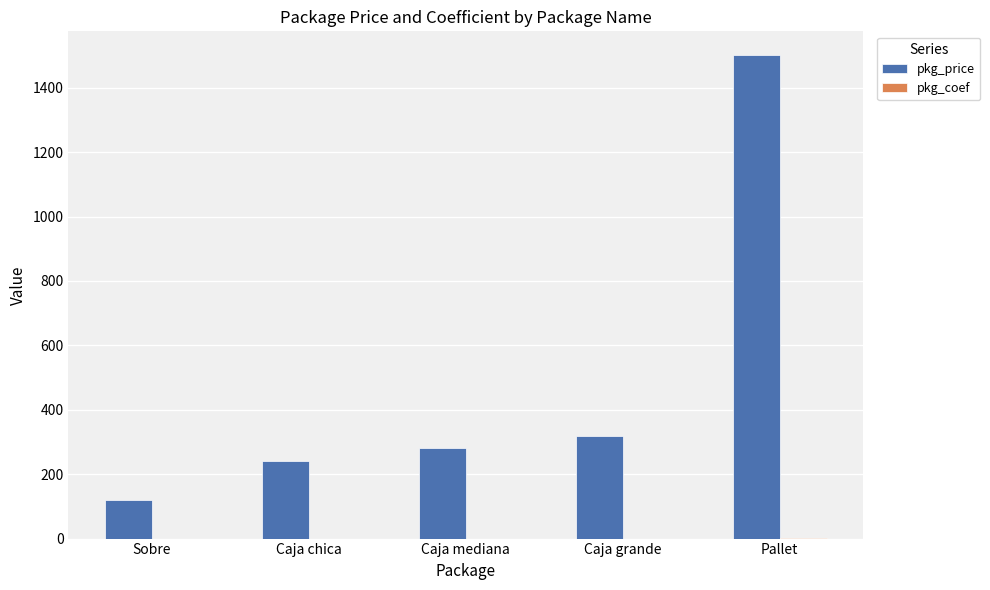

What is the maximum value for pkg_price?

1500.0